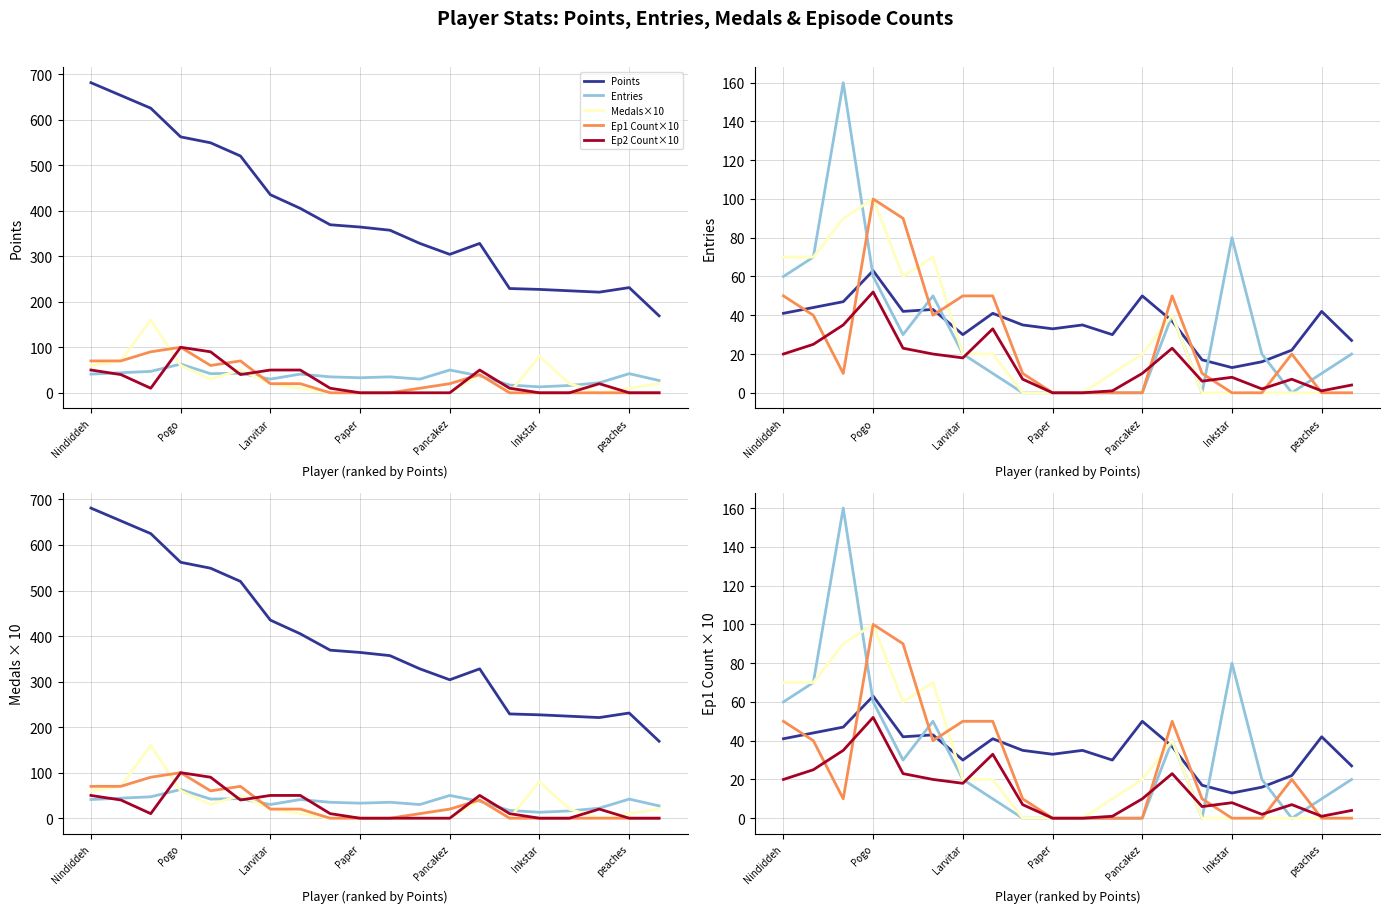

What is the sum of all Medals×10 values?

630